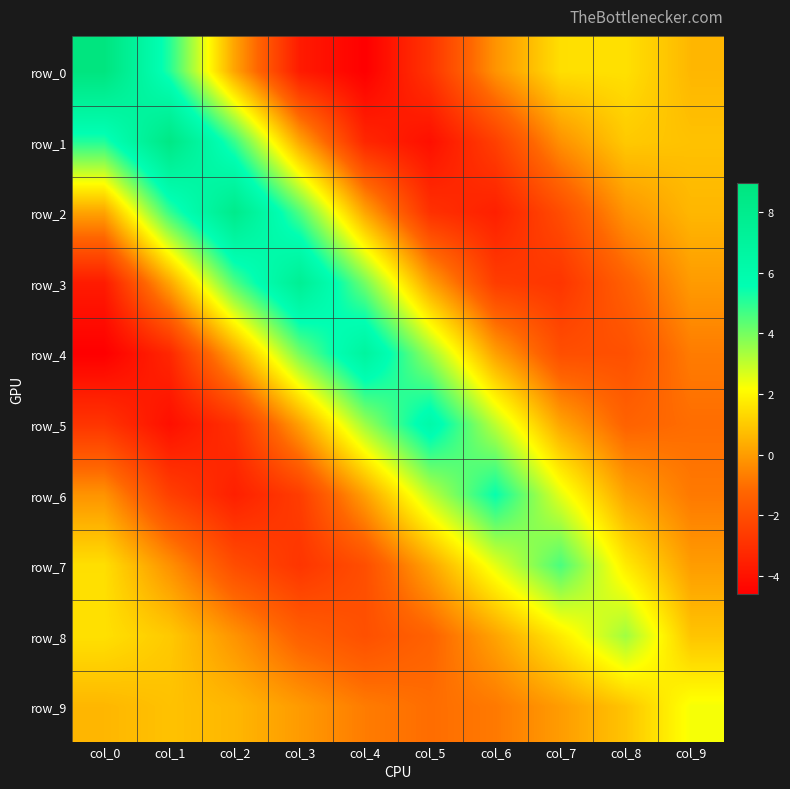

At which label is row_1 closest to 2?

col_8